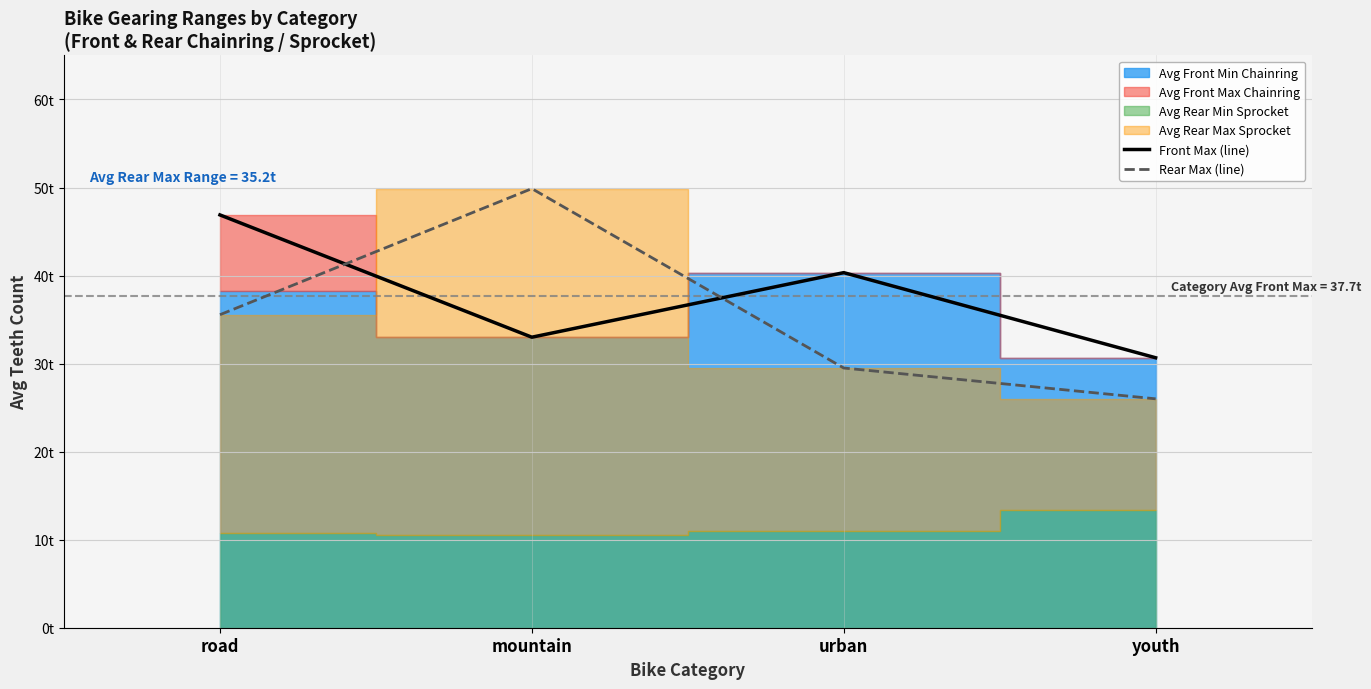

Rank the categories by Rear Max (line) value from highest to lowest.

mountain, road, urban, youth